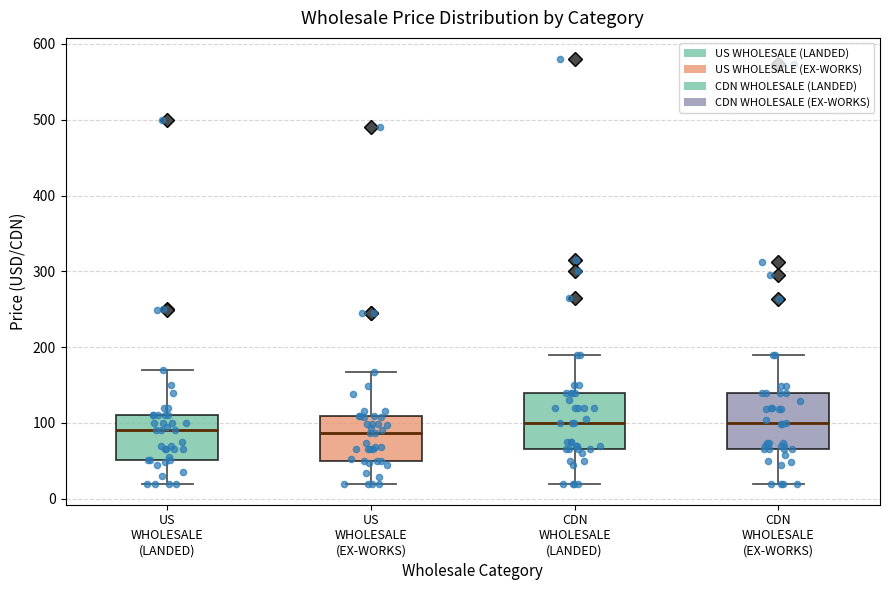

Reading left to right, read every box against the y-axis: the position of its median line, the range the box covers, and the ends of its whiskers. The values are not printed on the chart, so give them approximately, as read against the axis.

US WHOLESALE (LANDED): median 90, box 50 to 110, whiskers 20 to 170
US WHOLESALE (EX-WORKS): median 90, box 50 to 110, whiskers 20 to 170
CDN WHOLESALE (LANDED): median 100, box 70 to 140, whiskers 20 to 190
CDN WHOLESALE (EX-WORKS): median 100, box 70 to 140, whiskers 20 to 190